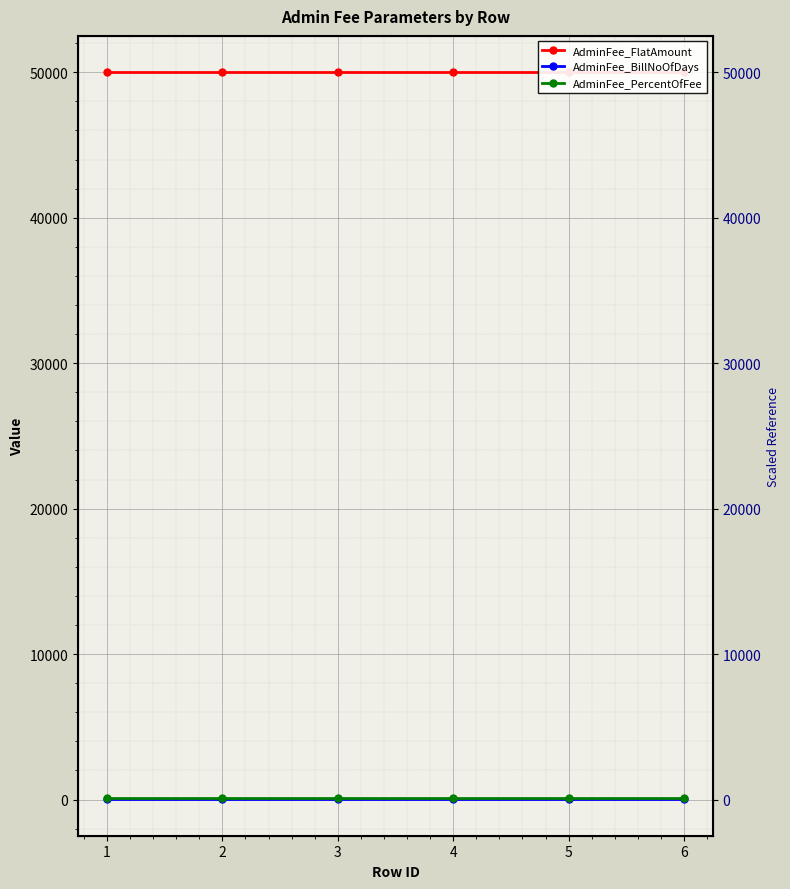

Rank the series by their maximum value, from lowest to highest.

AdminFee_BillNoOfDays, AdminFee_PercentOfFee, AdminFee_FlatAmount